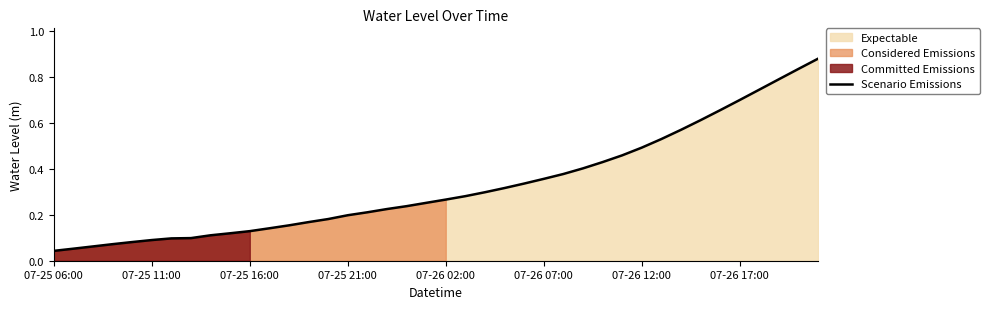

The chart shows a value of 0.7 at 31. True or false?

False